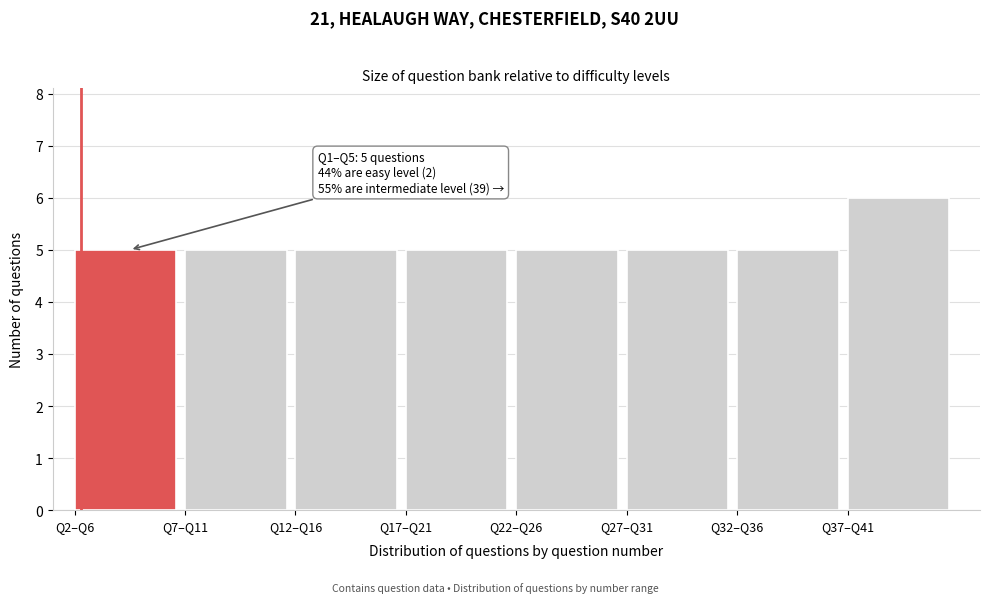

Reading left to right, extract all data points from this chart.

Q2–Q6=5	Q7–Q11=5	Q12–Q16=5	Q17–Q21=5	Q22–Q26=5	Q27–Q31=5	Q32–Q36=5	Q37–Q41=6